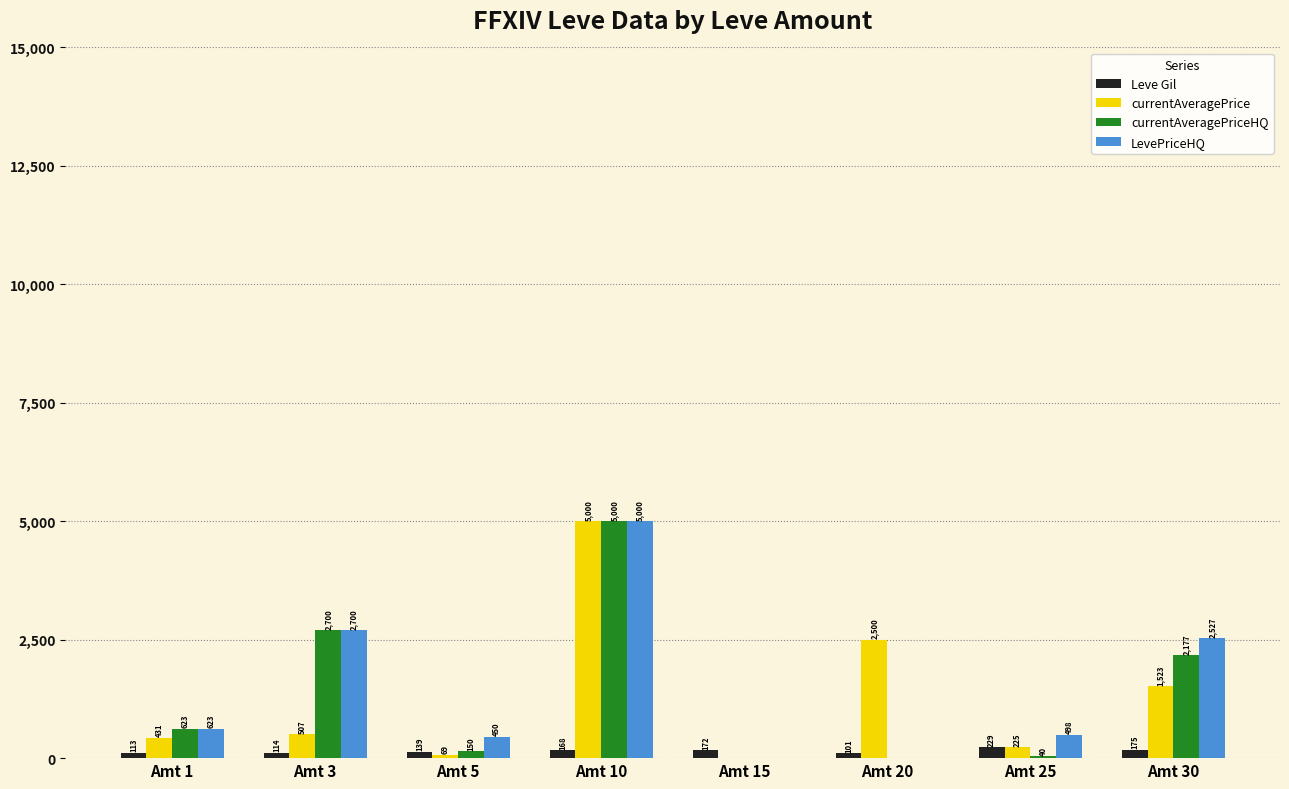

What is the sum of the currentAveragePrice values at Amt 15 and Amt 5?

69.3